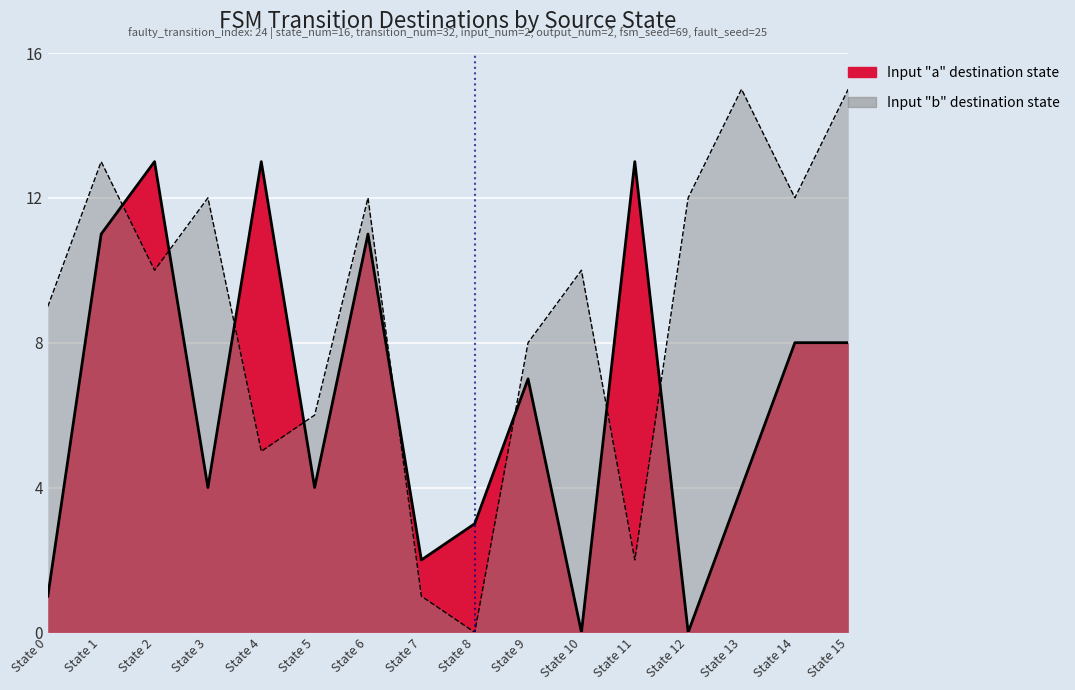

Between which two adjacent categories do input_symbol_b_dest and input_symbol_a_dest first intersect?

1 and 2